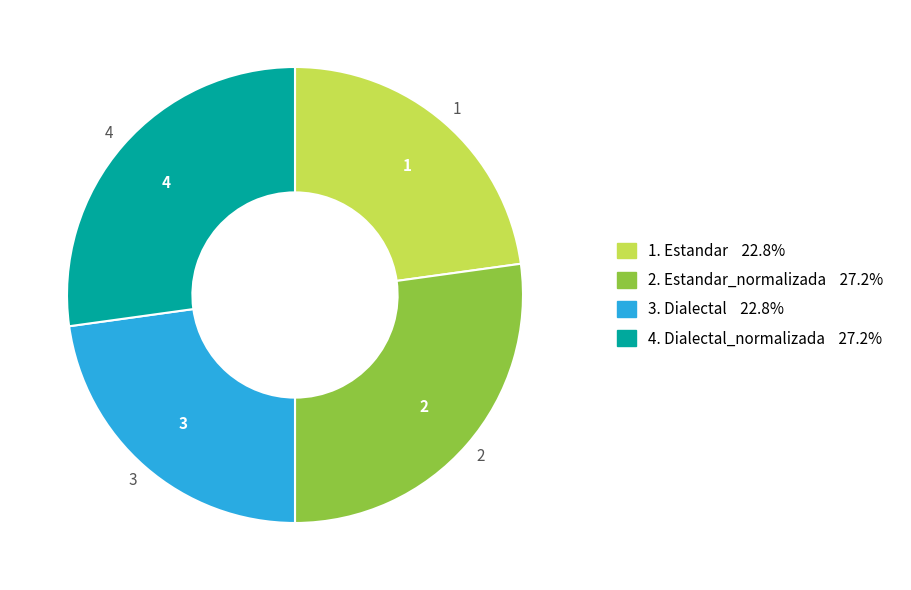

How many slices are in this pie chart?

4